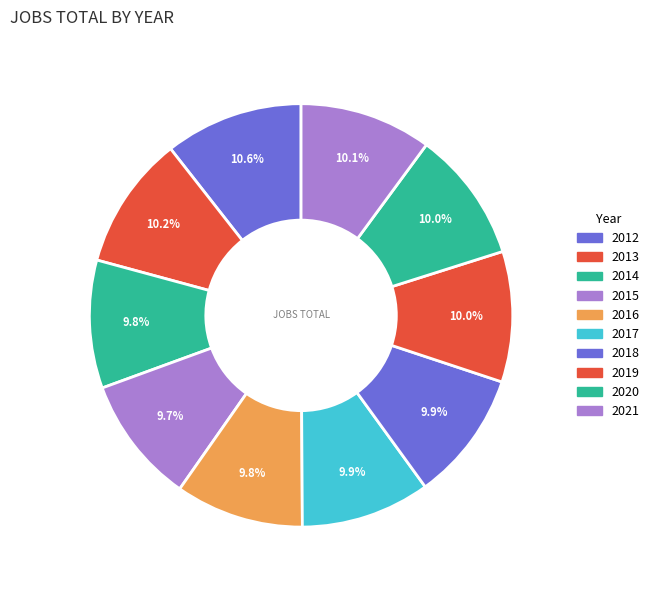

True or false: 2016 accounts for 10% of the total.

True